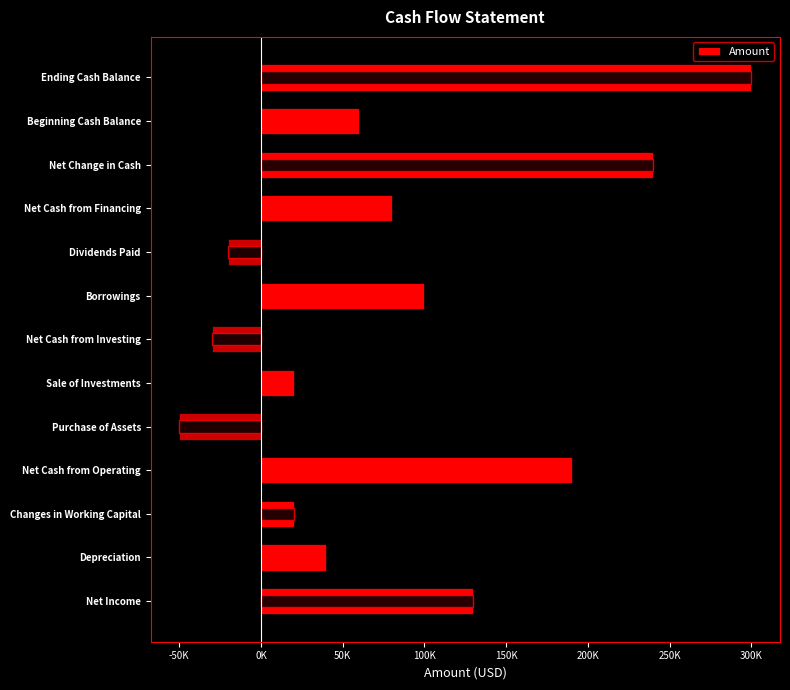

What is the value of the 2nd bar from the left?

40000